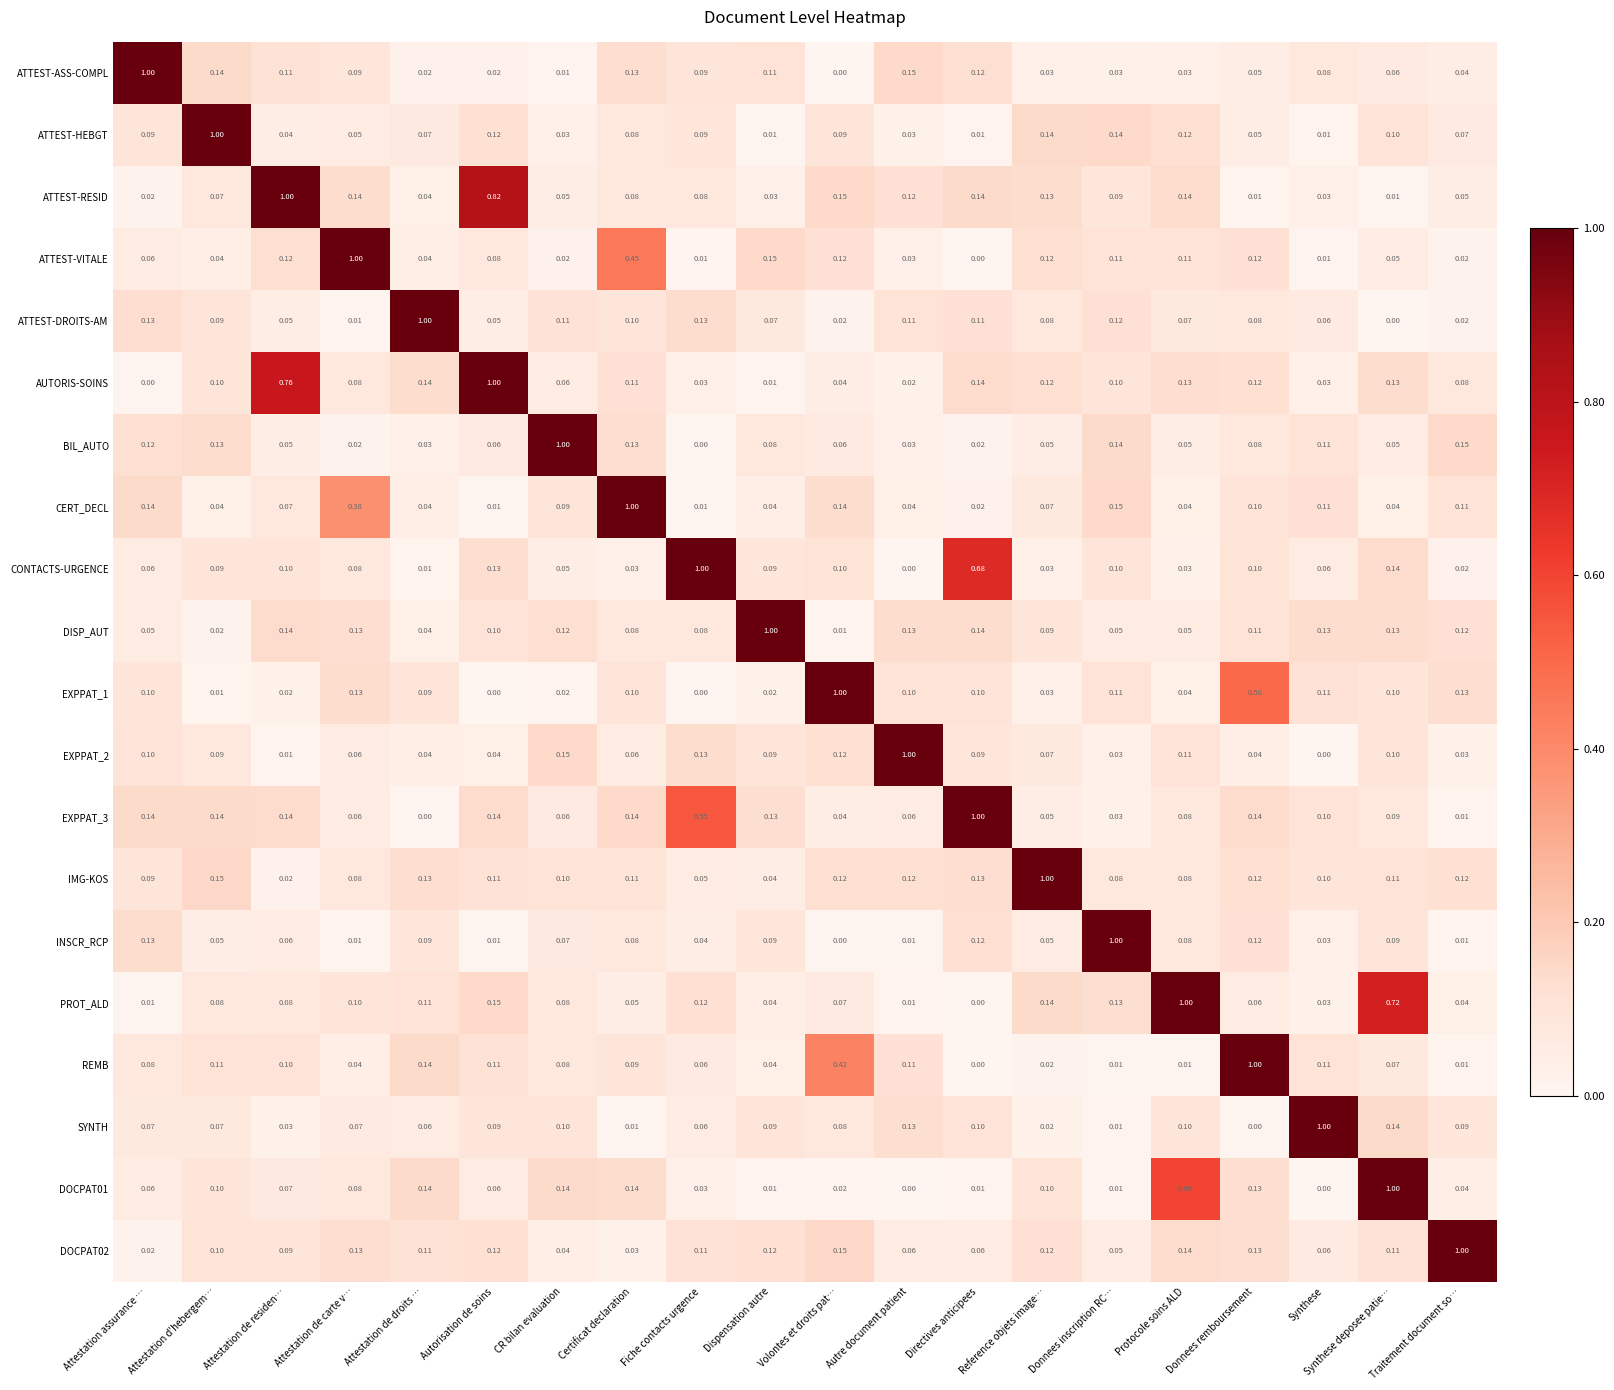

At which category is the sum across all series the highest?

Synthese deposee patie…